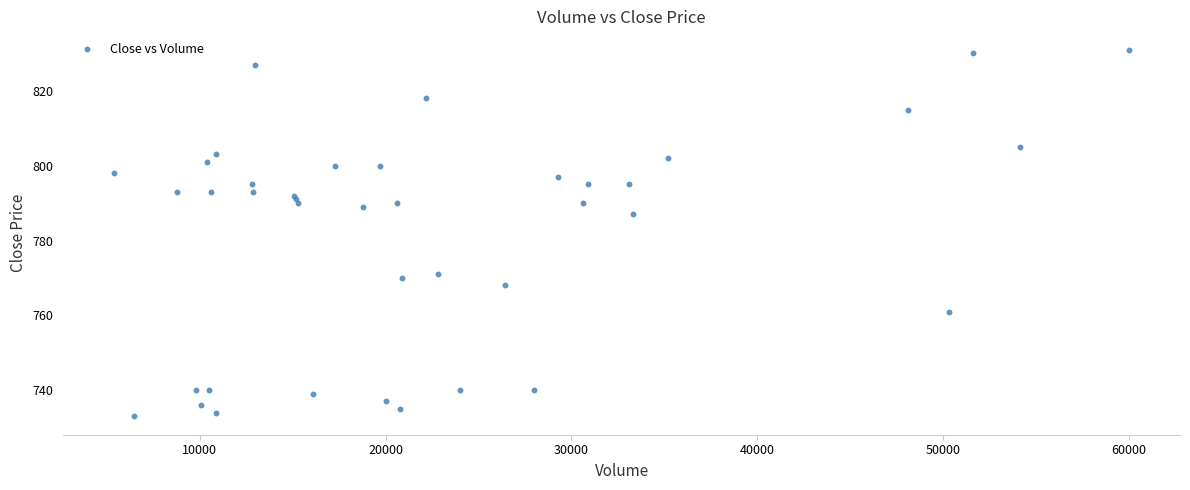

What Y value in the scatter plot is closest to 782?

787